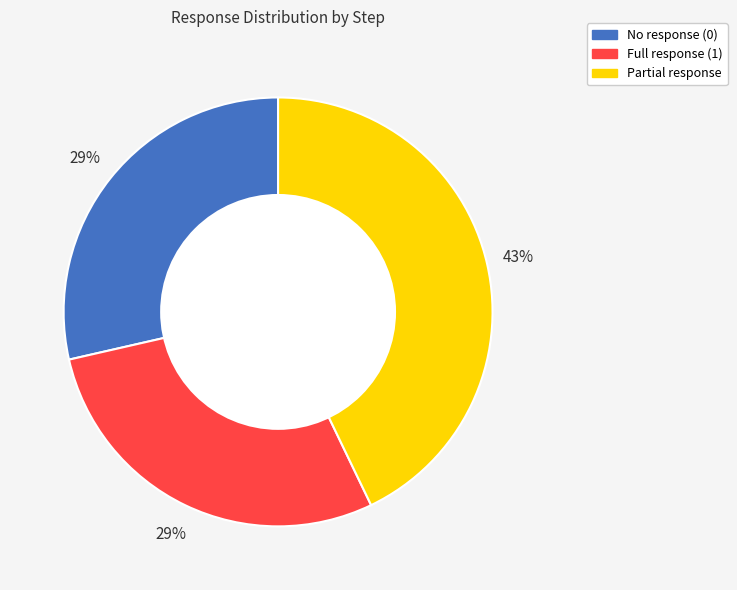

Is there any slice that represents more than half of the pie?

No